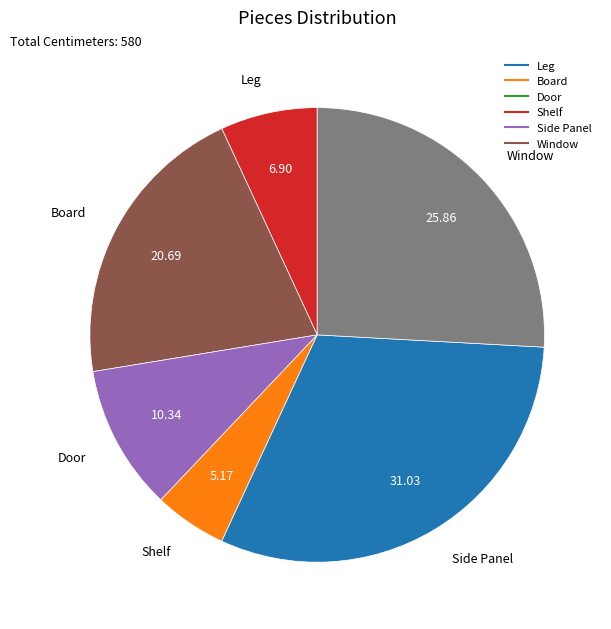

Which category has the biggest portion of the pie?

Side Panel